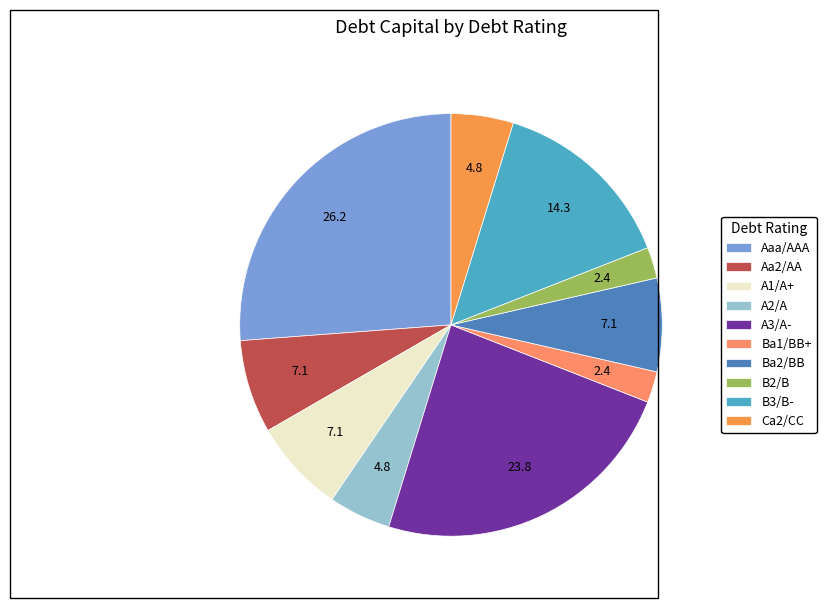

How many segments does this pie chart have?

10